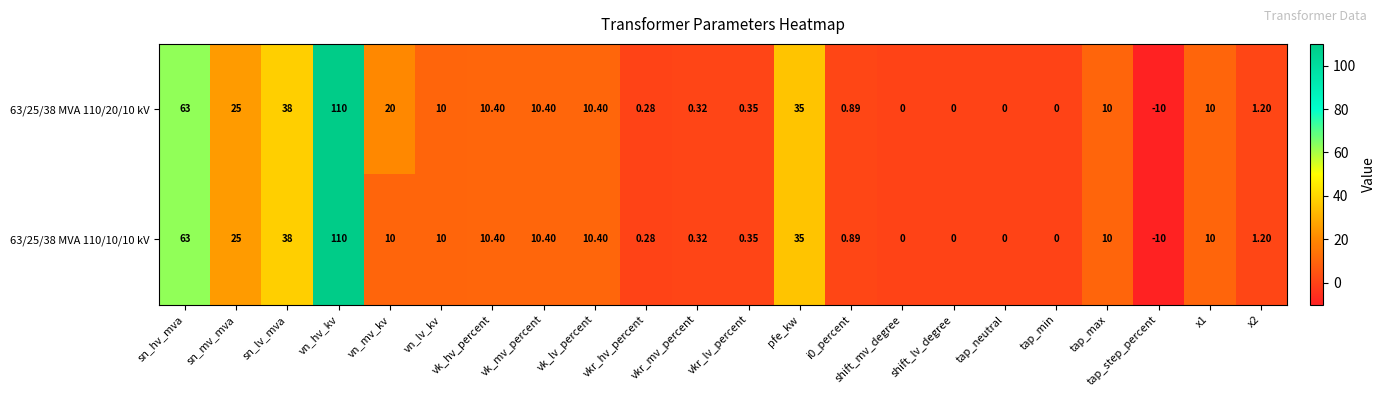

Where is 63/25/38 MVA 110/20/10 kV nearest to the value 50?

sn_lv_mva